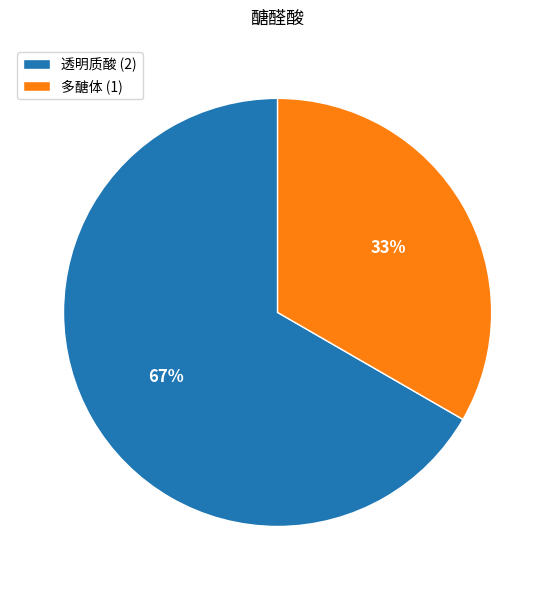

How many segments does this pie chart have?

2